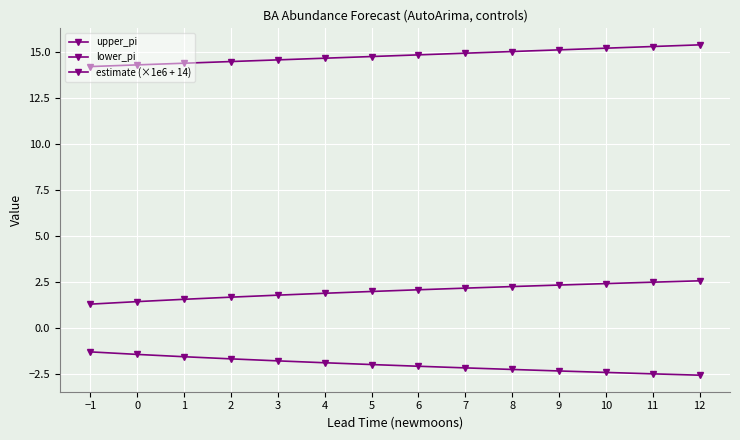

Which series has the largest range (max minus min)?

upper_pi